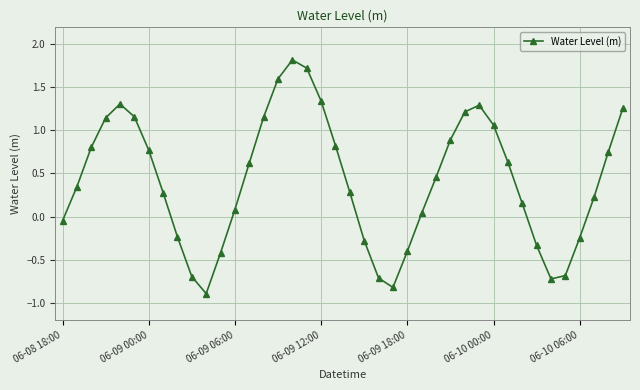

True or false: there are more than 0 points higher than both neighbors.

True